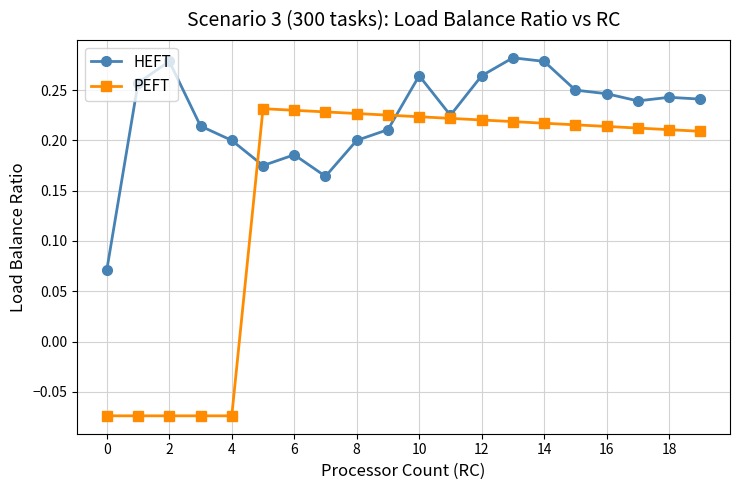

Rank the series by their maximum value, from highest to lowest.

HEFT, PEFT